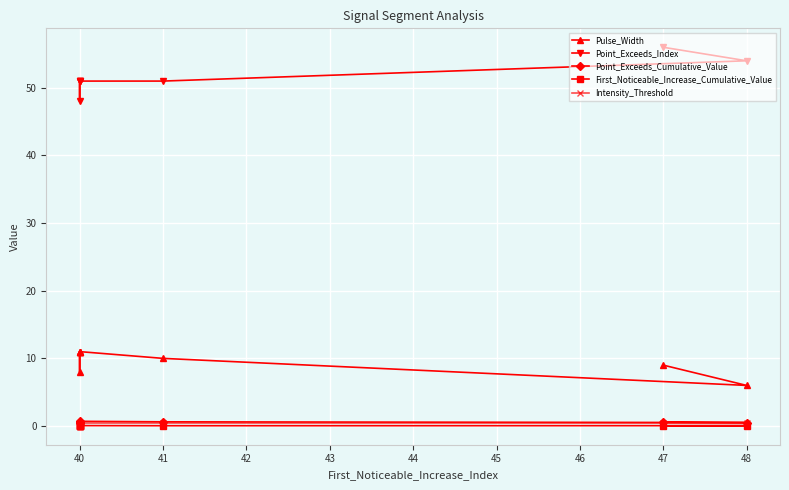

True or false: Point_Exceeds_Index and First_Noticeable_Increase_Cumulative_Value intersect in this chart.

False